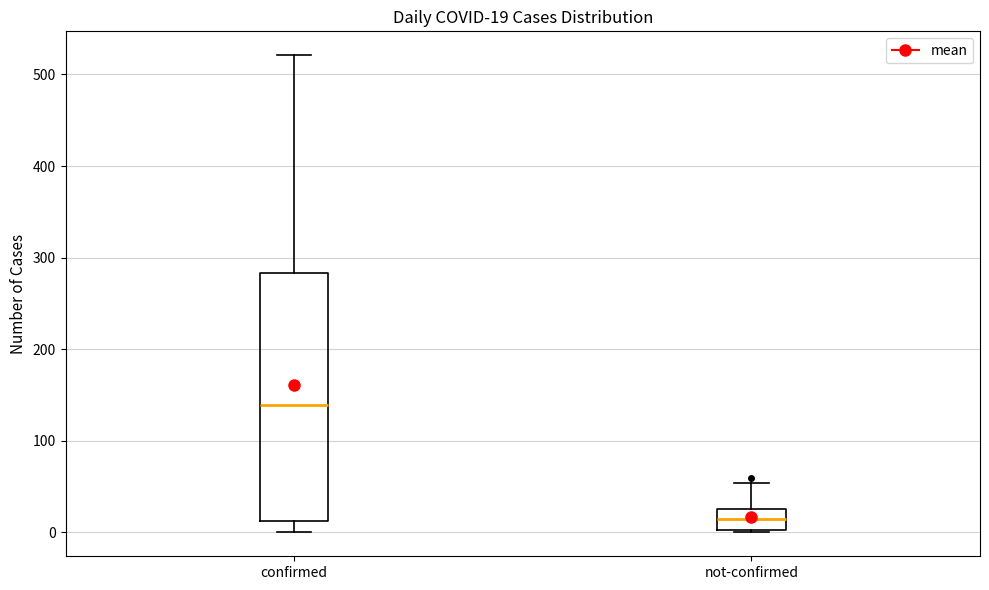

Which box's median line is the lowest?

not-confirmed